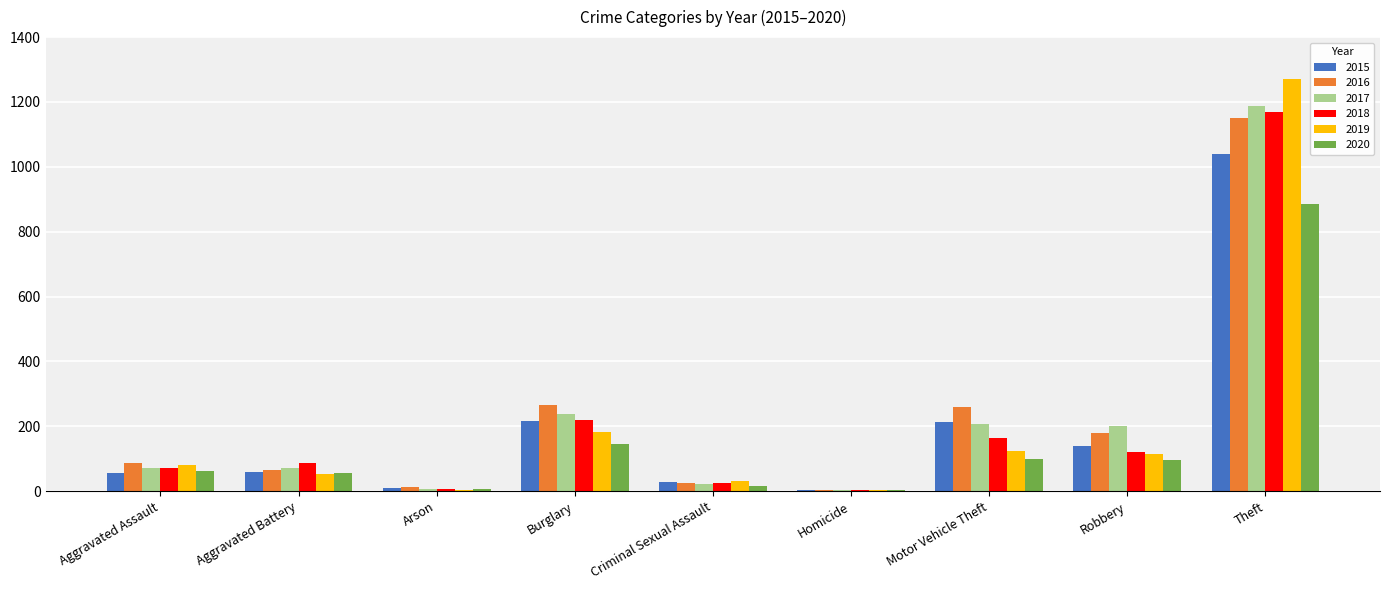

At which label is 2019 closest to 638?

Burglary